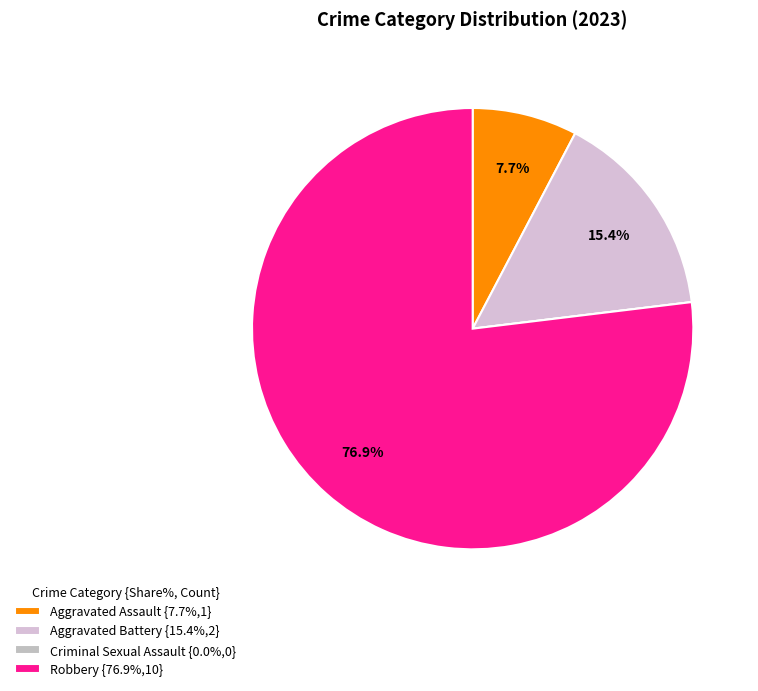

Which category has the smallest portion of the pie?

Criminal Sexual Assault